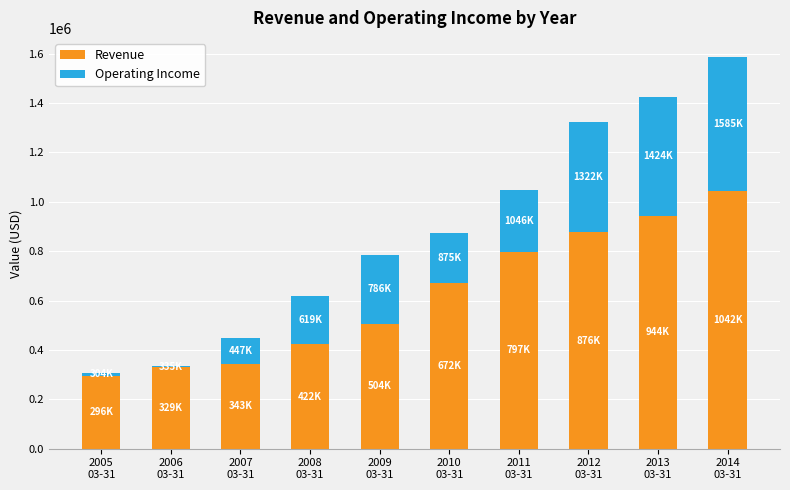

Reading left to right, list the values for the Revenue series.

296439	329632	343941	422748	504666	672143	797575	876164	944135	1042537